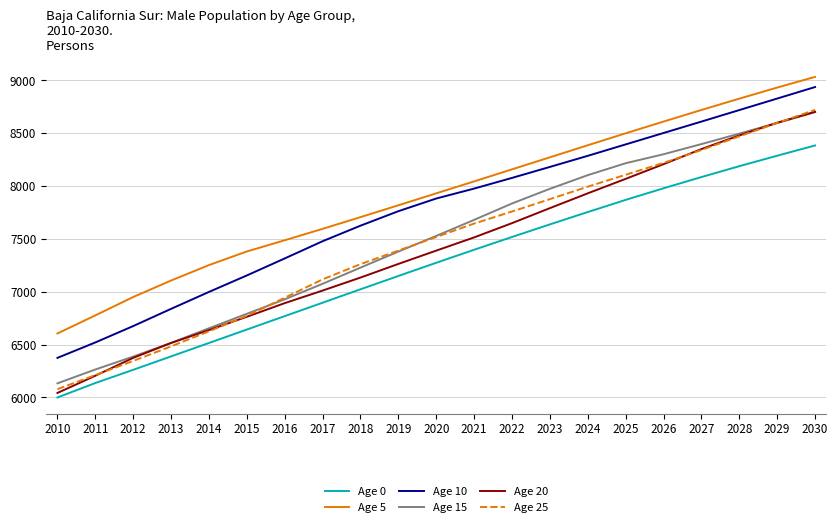

The value of Age 25 at 2026 is 8219. True or false?

True